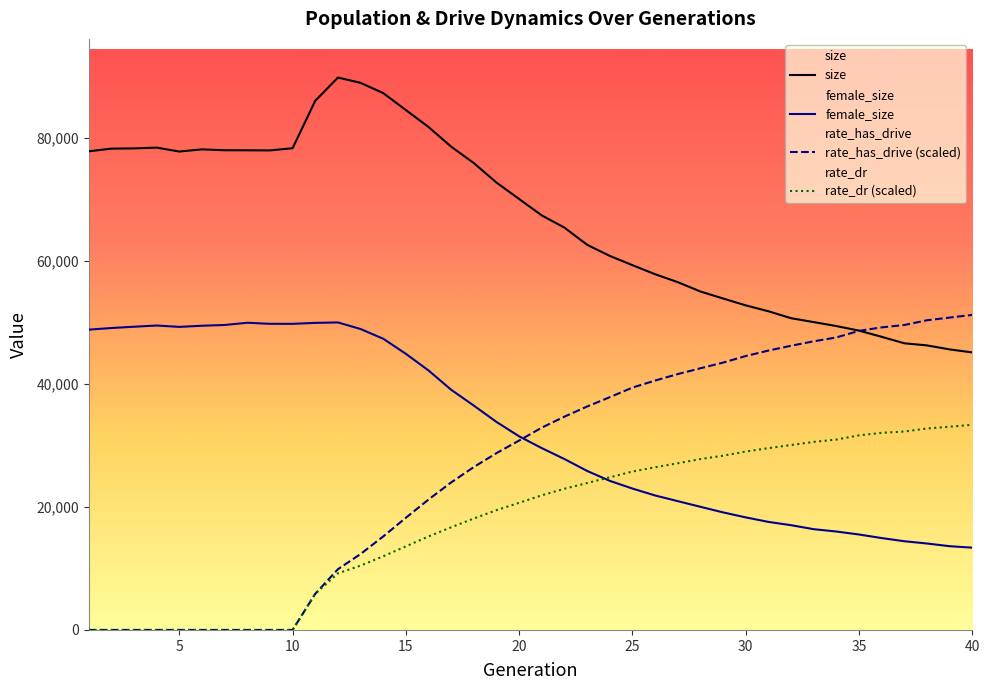

At how many categories does at least one series exceed 81089?

6